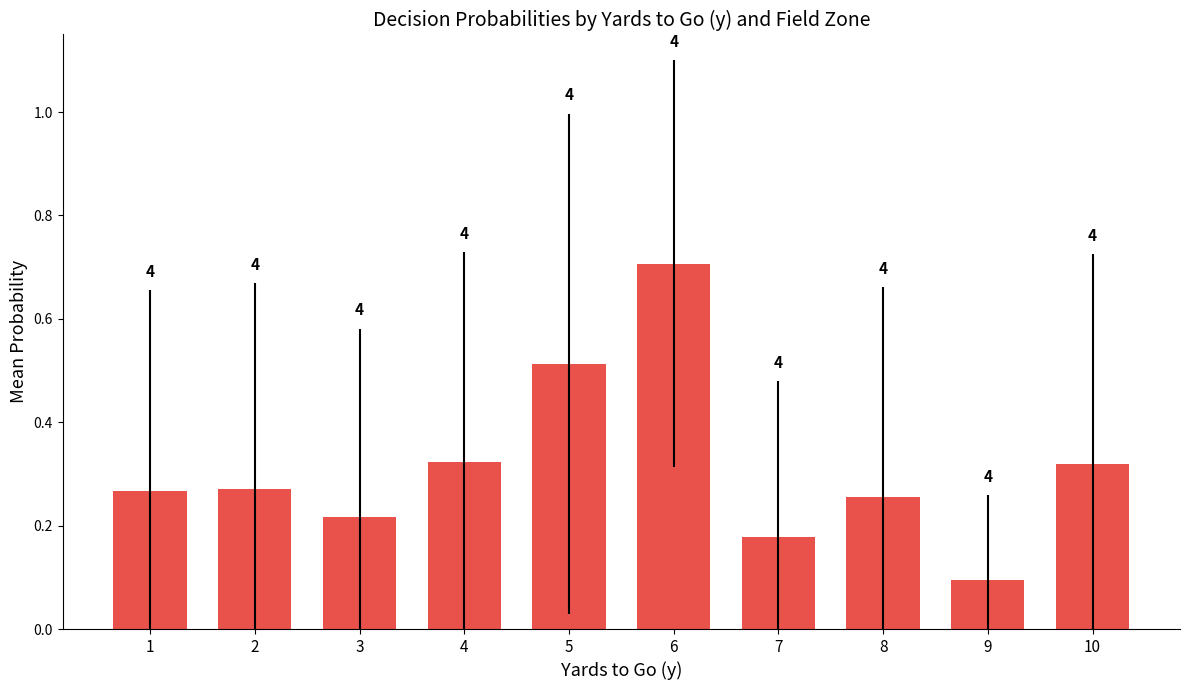

What is the difference between the values at 5 and 7?

0.3